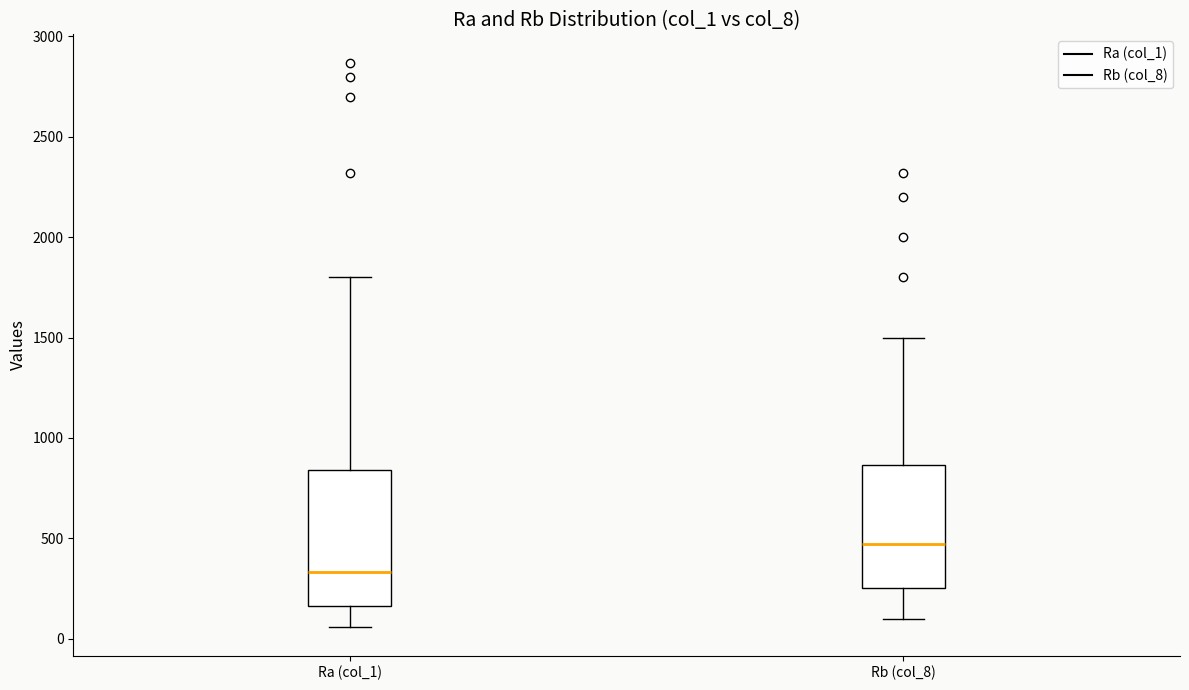

Where does the median line of the box for Rb (col_8) sit on the y-axis? The values are not printed on the chart, so give them approximately, as read against the axis.

450